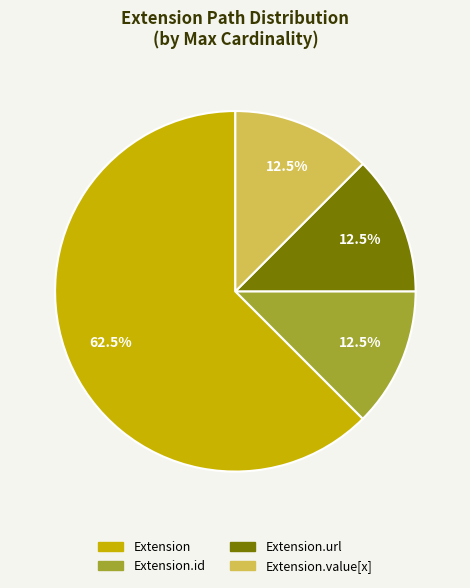

How many slices are in this pie chart?

4